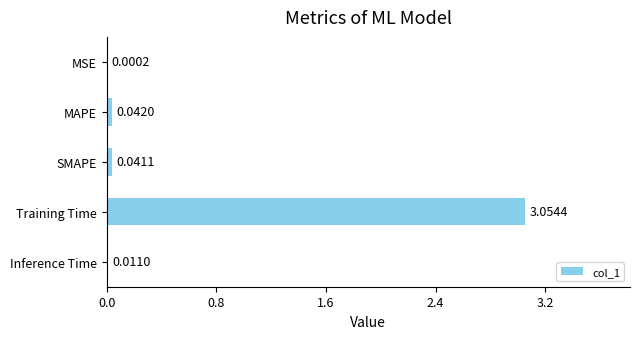

At which category does the chart reach its peak across all series?

Training Time